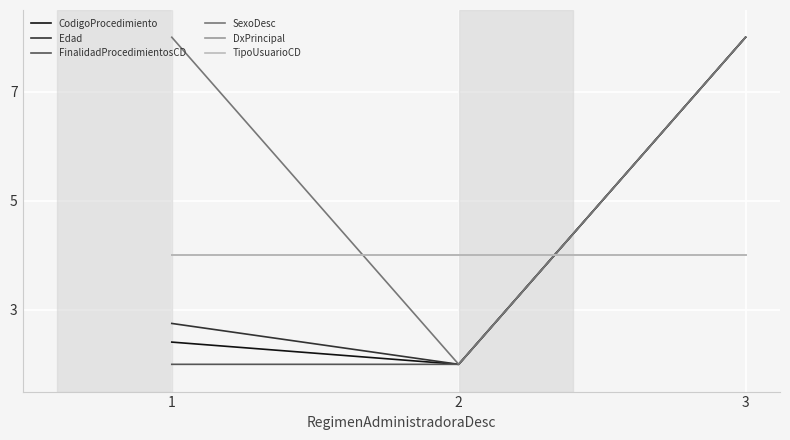

Reading right to left, extract all data points from this chart.

CodigoProcedimiento: 3=8.0	2=2.0	1=2.4
Edad: 3=8.0	2=2.0	1=2.8
FinalidadProcedimientosCD: 3=8.0	2=2.0	1=2.0
SexoDesc: 3=8.0	2=2.0	1=8.0
DxPrincipal: 3=4.0	2=4.0	1=4.0
TipoUsuarioCD: 3=4.0	2=4.0	1=4.0